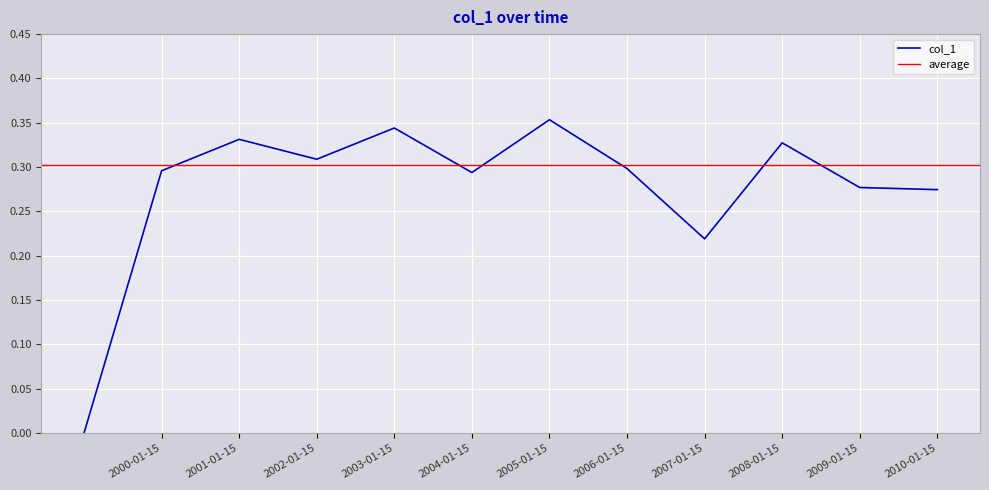

True or false: there are more than 1 points higher than both neighbors.

True